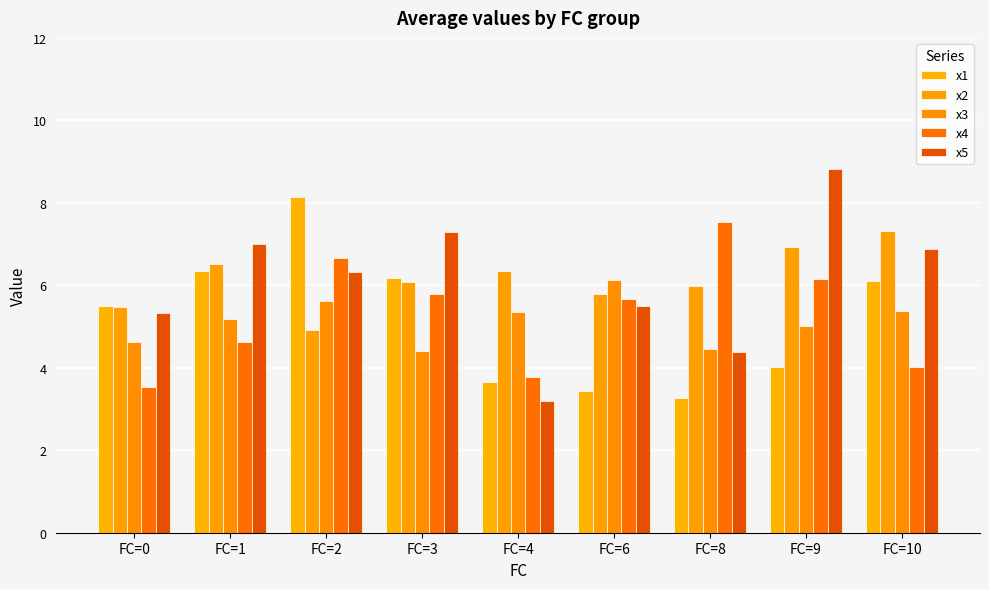

What is the difference between the second highest and minimum values in the x2 series?

2.0